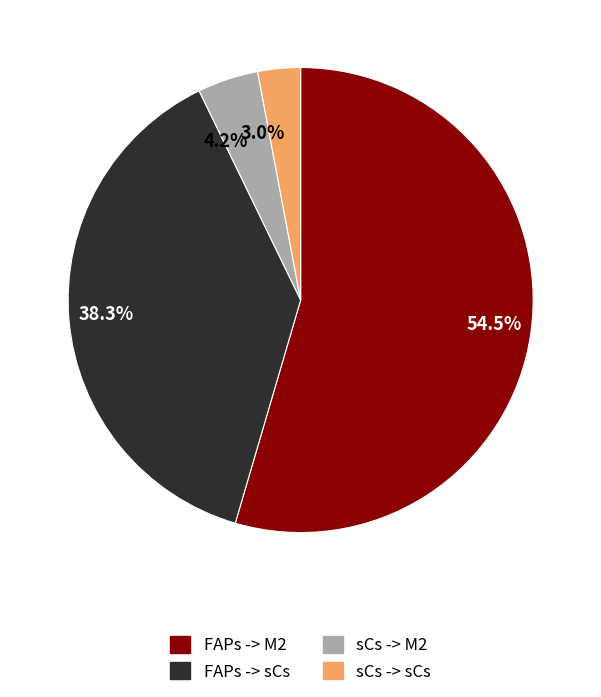

Does 3.0% account for over 50% of the chart?

No